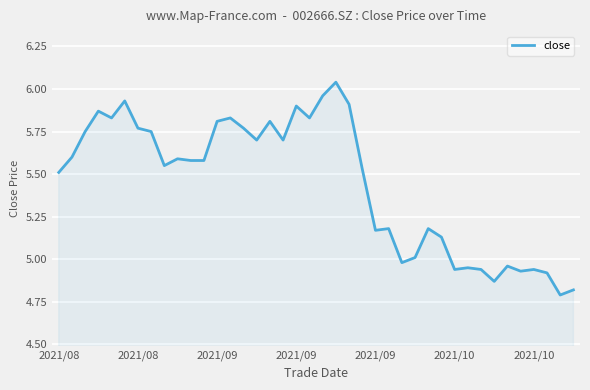

What is the label of the 22nd point from the left?

21